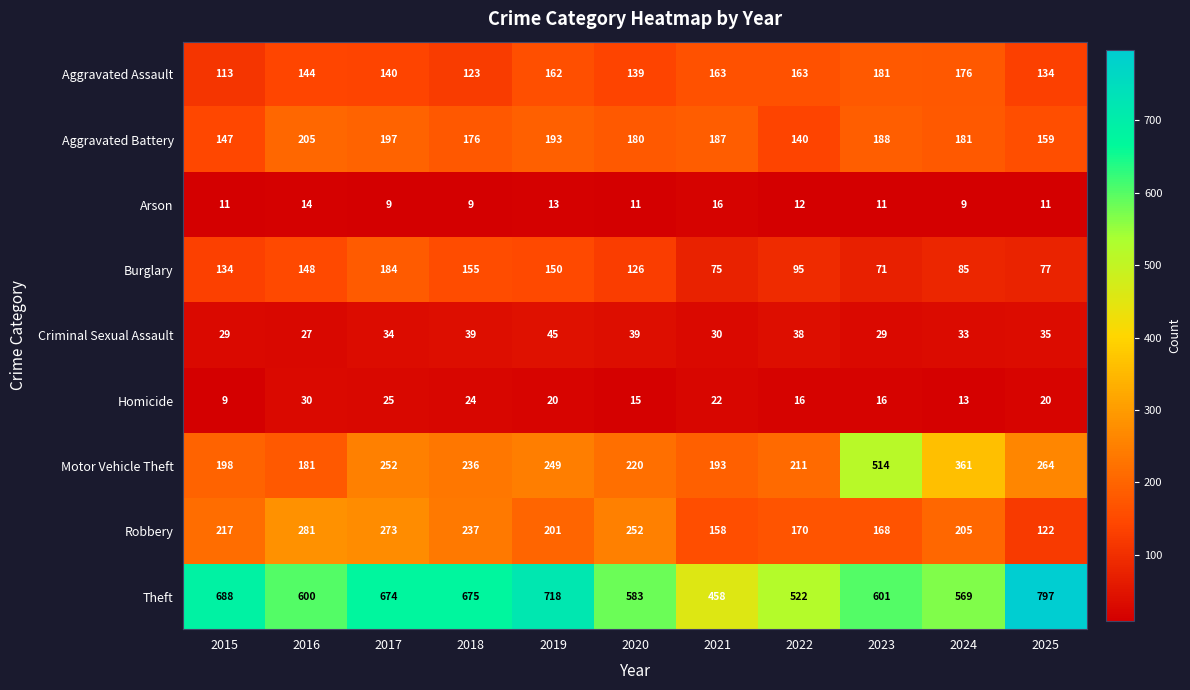

Which series has the widest spread of values?

Theft